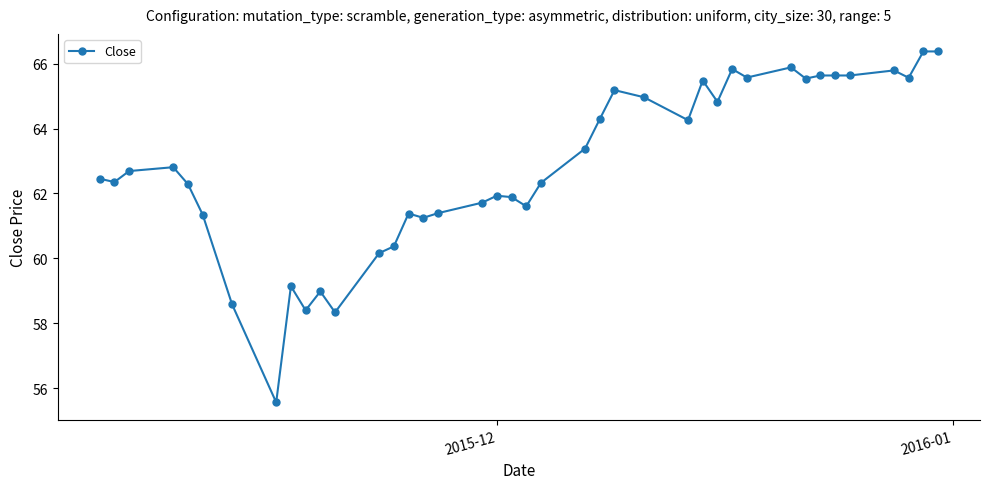

What is the value of the 36th point from the left?

65.6